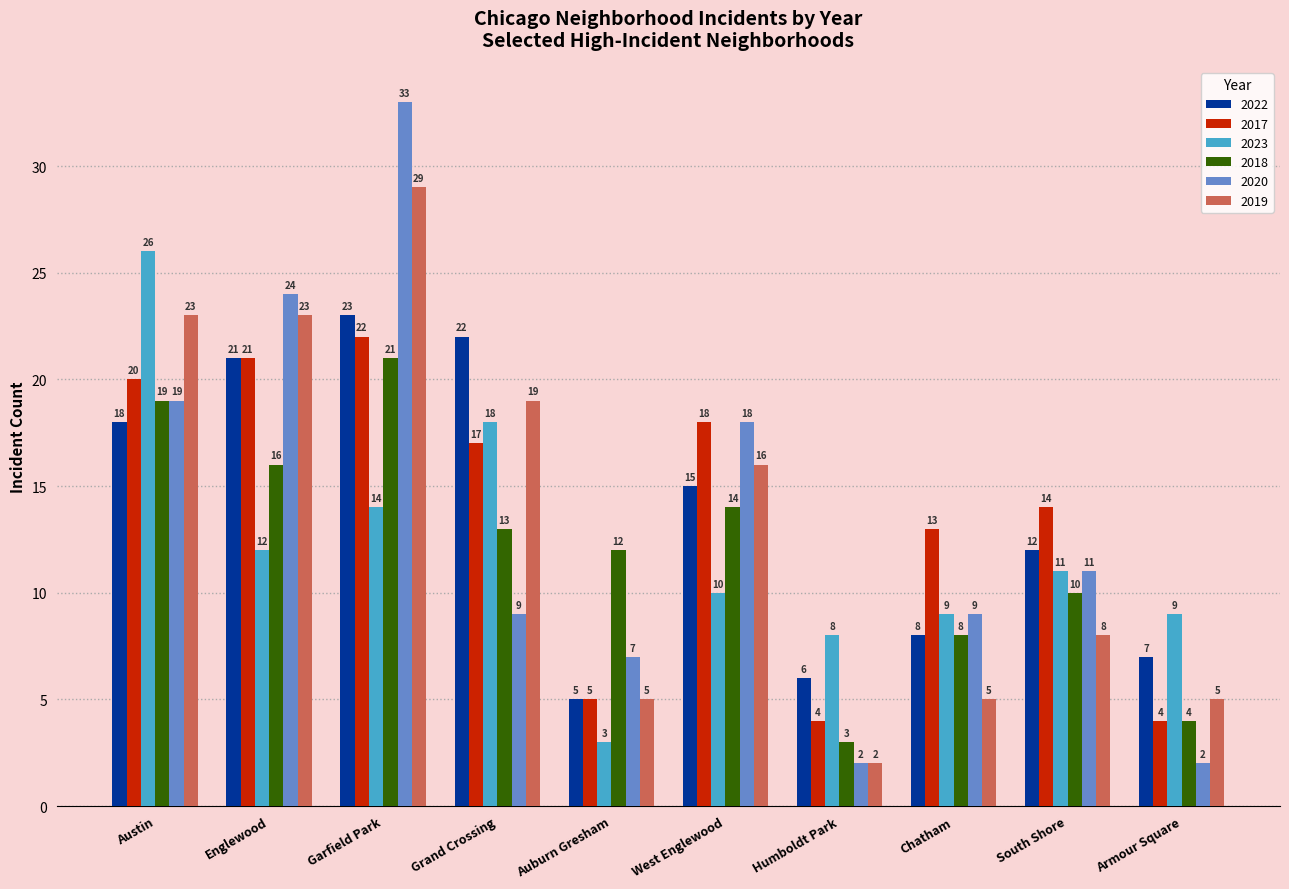

Reading left to right, what are all the values shown in this chart?

2022: 18	21	23	22	5	15	6	8	12	7
2017: 20	21	22	17	5	18	4	13	14	4
2023: 26	12	14	18	3	10	8	9	11	9
2018: 19	16	21	13	12	14	3	8	10	4
2020: 19	24	33	9	7	18	2	9	11	2
2019: 23	23	29	19	5	16	2	5	8	5